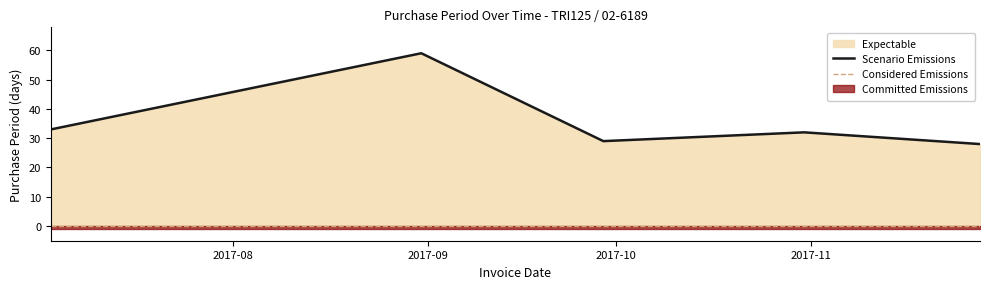

Which category has the highest value across all series?

2017-08-31